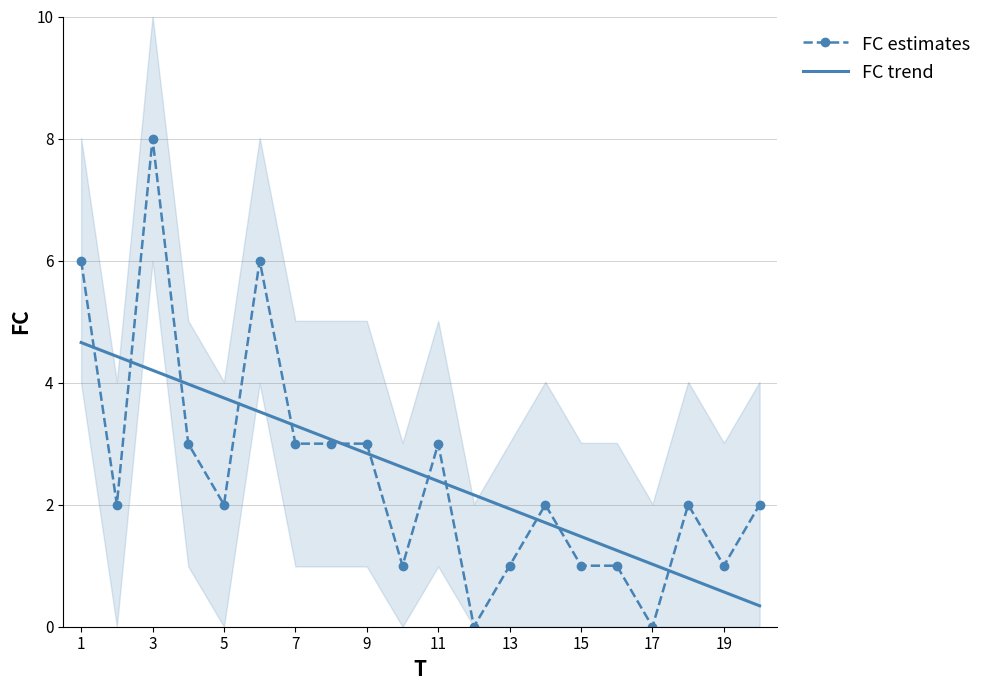

What is the maximum value for FC estimates?

8.0